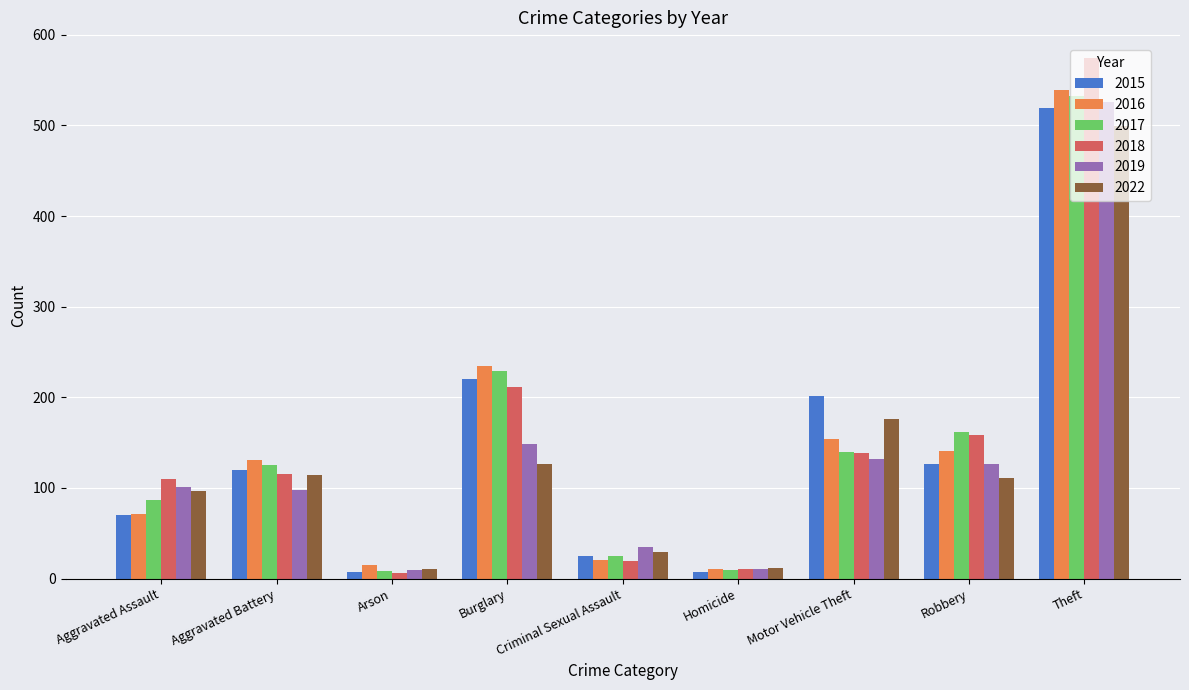

What is the sum of the 2018 values at Arson and Homicide?

17